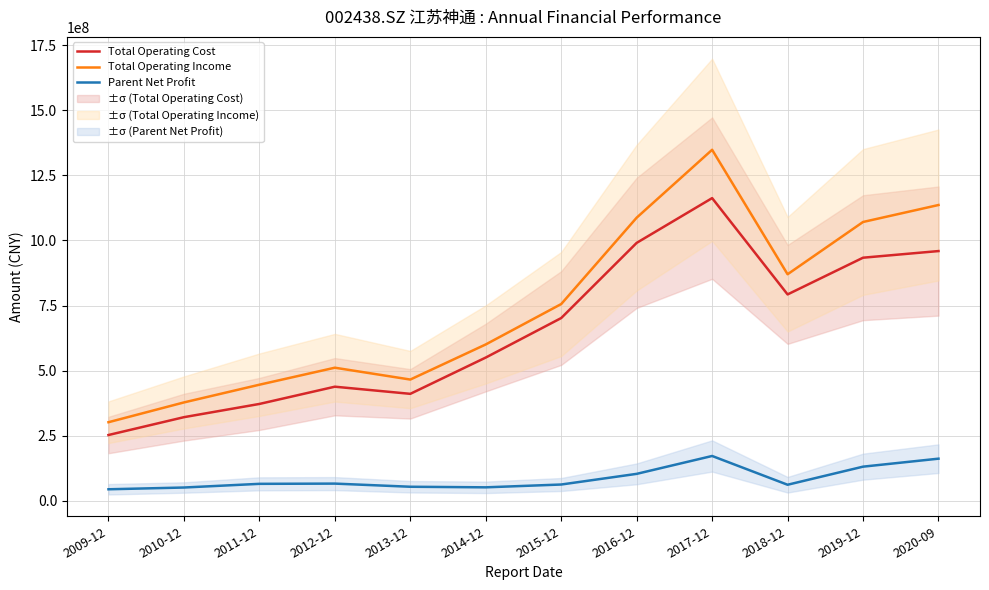

Between 2012-12 and 2019-12, which is larger?

2019-12